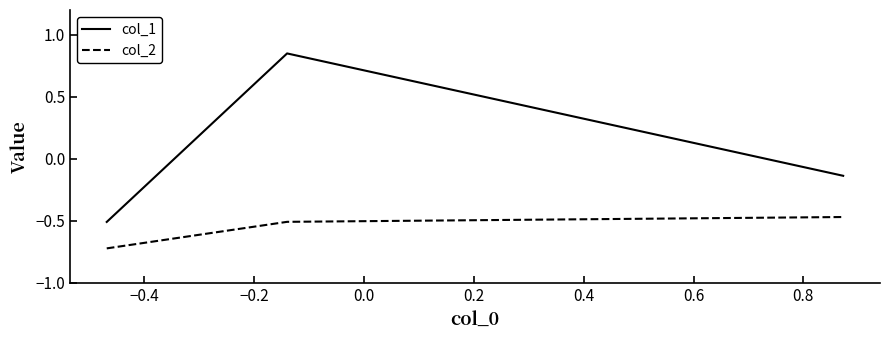

Which series has the largest range (max minus min)?

col_1